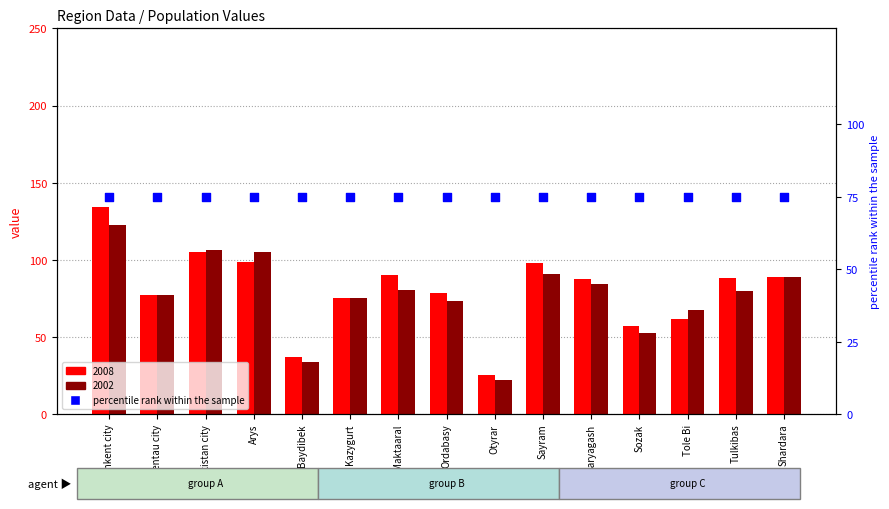

Which series has the largest Y range (max minus min)?

2008